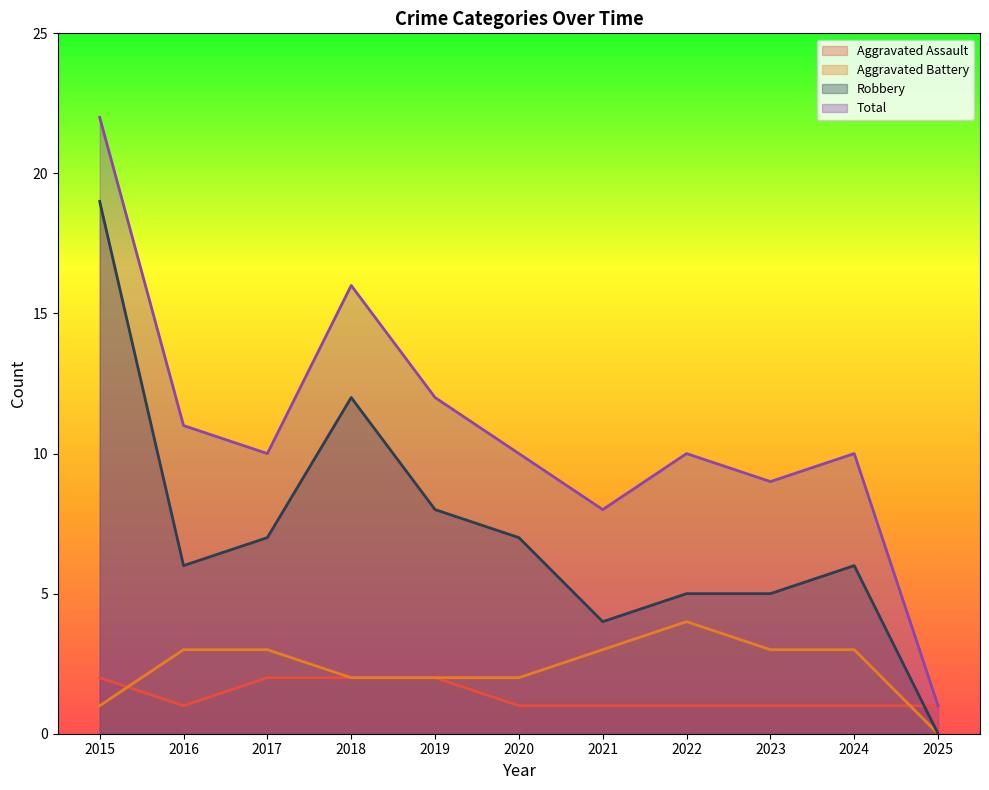

How many intersections are there between Robbery and Aggravated Assault?

1